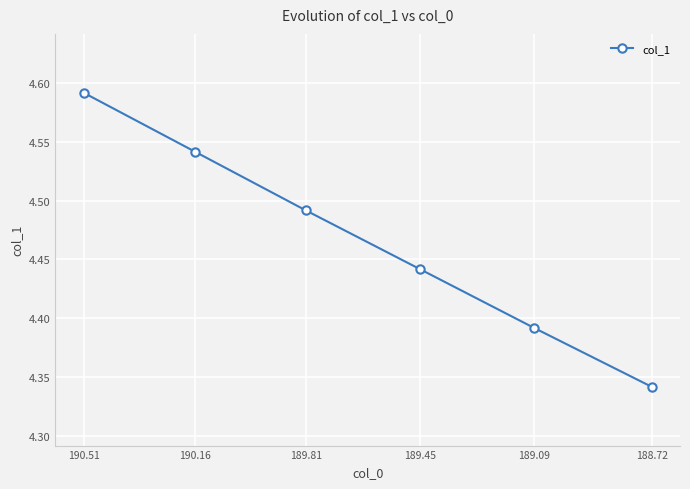

What is the label of the 1st point from the right?

188.72